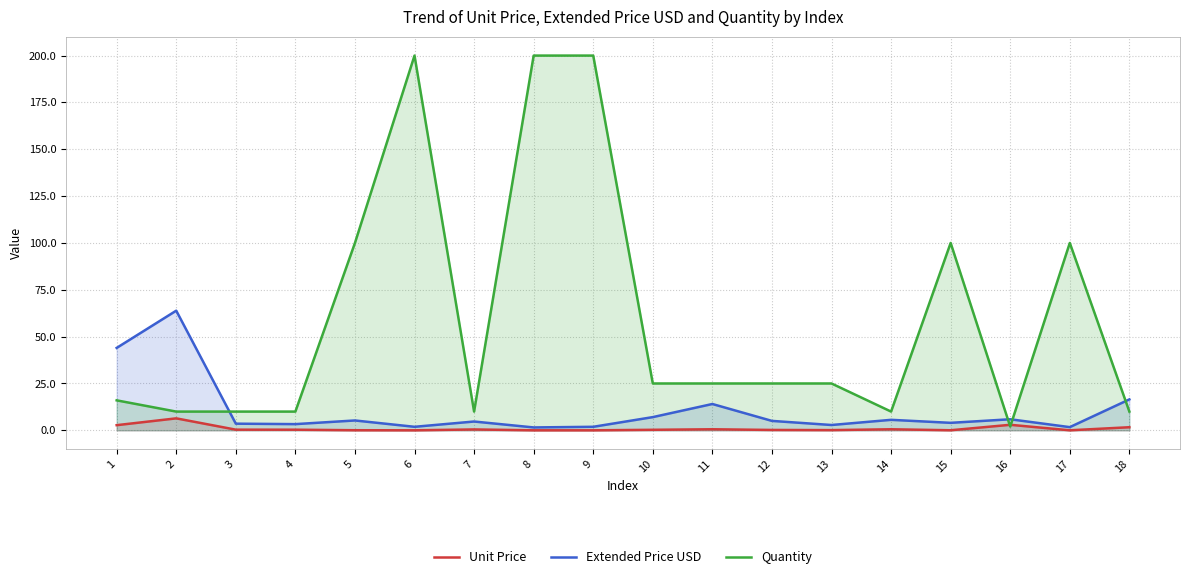

At which category is the sum across all series the highest?

6